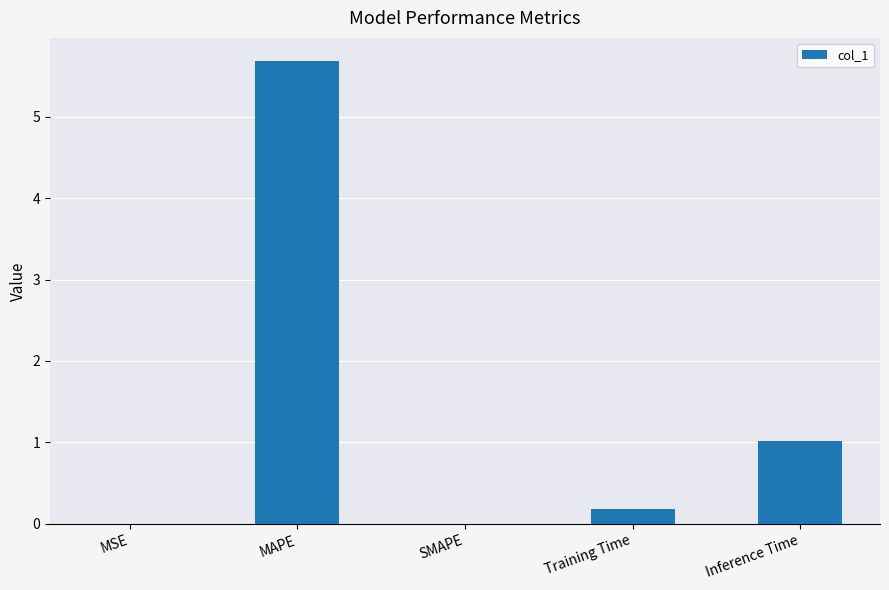

What is the sum of the values at Training Time and Inference Time?

1.2